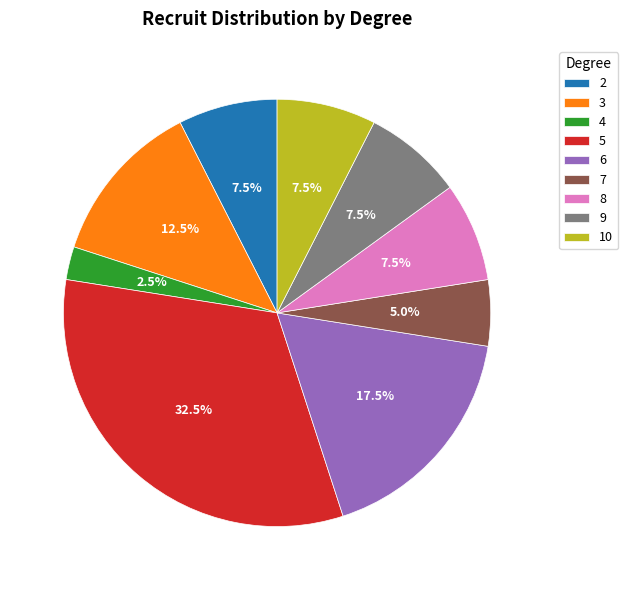

How many segments does this pie chart have?

9